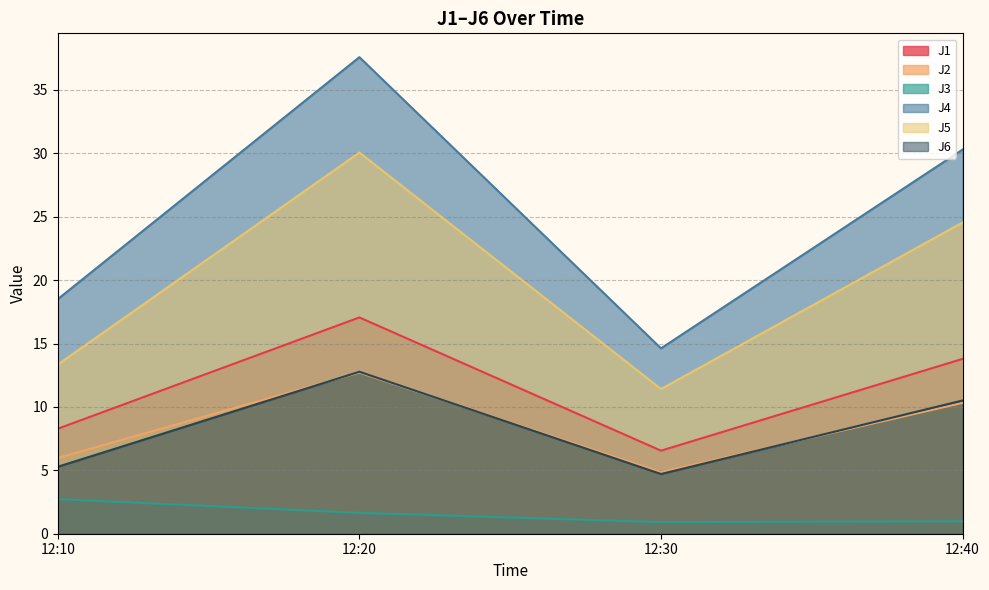

Is it true that J5 equals 17.3 at 12:20?

False